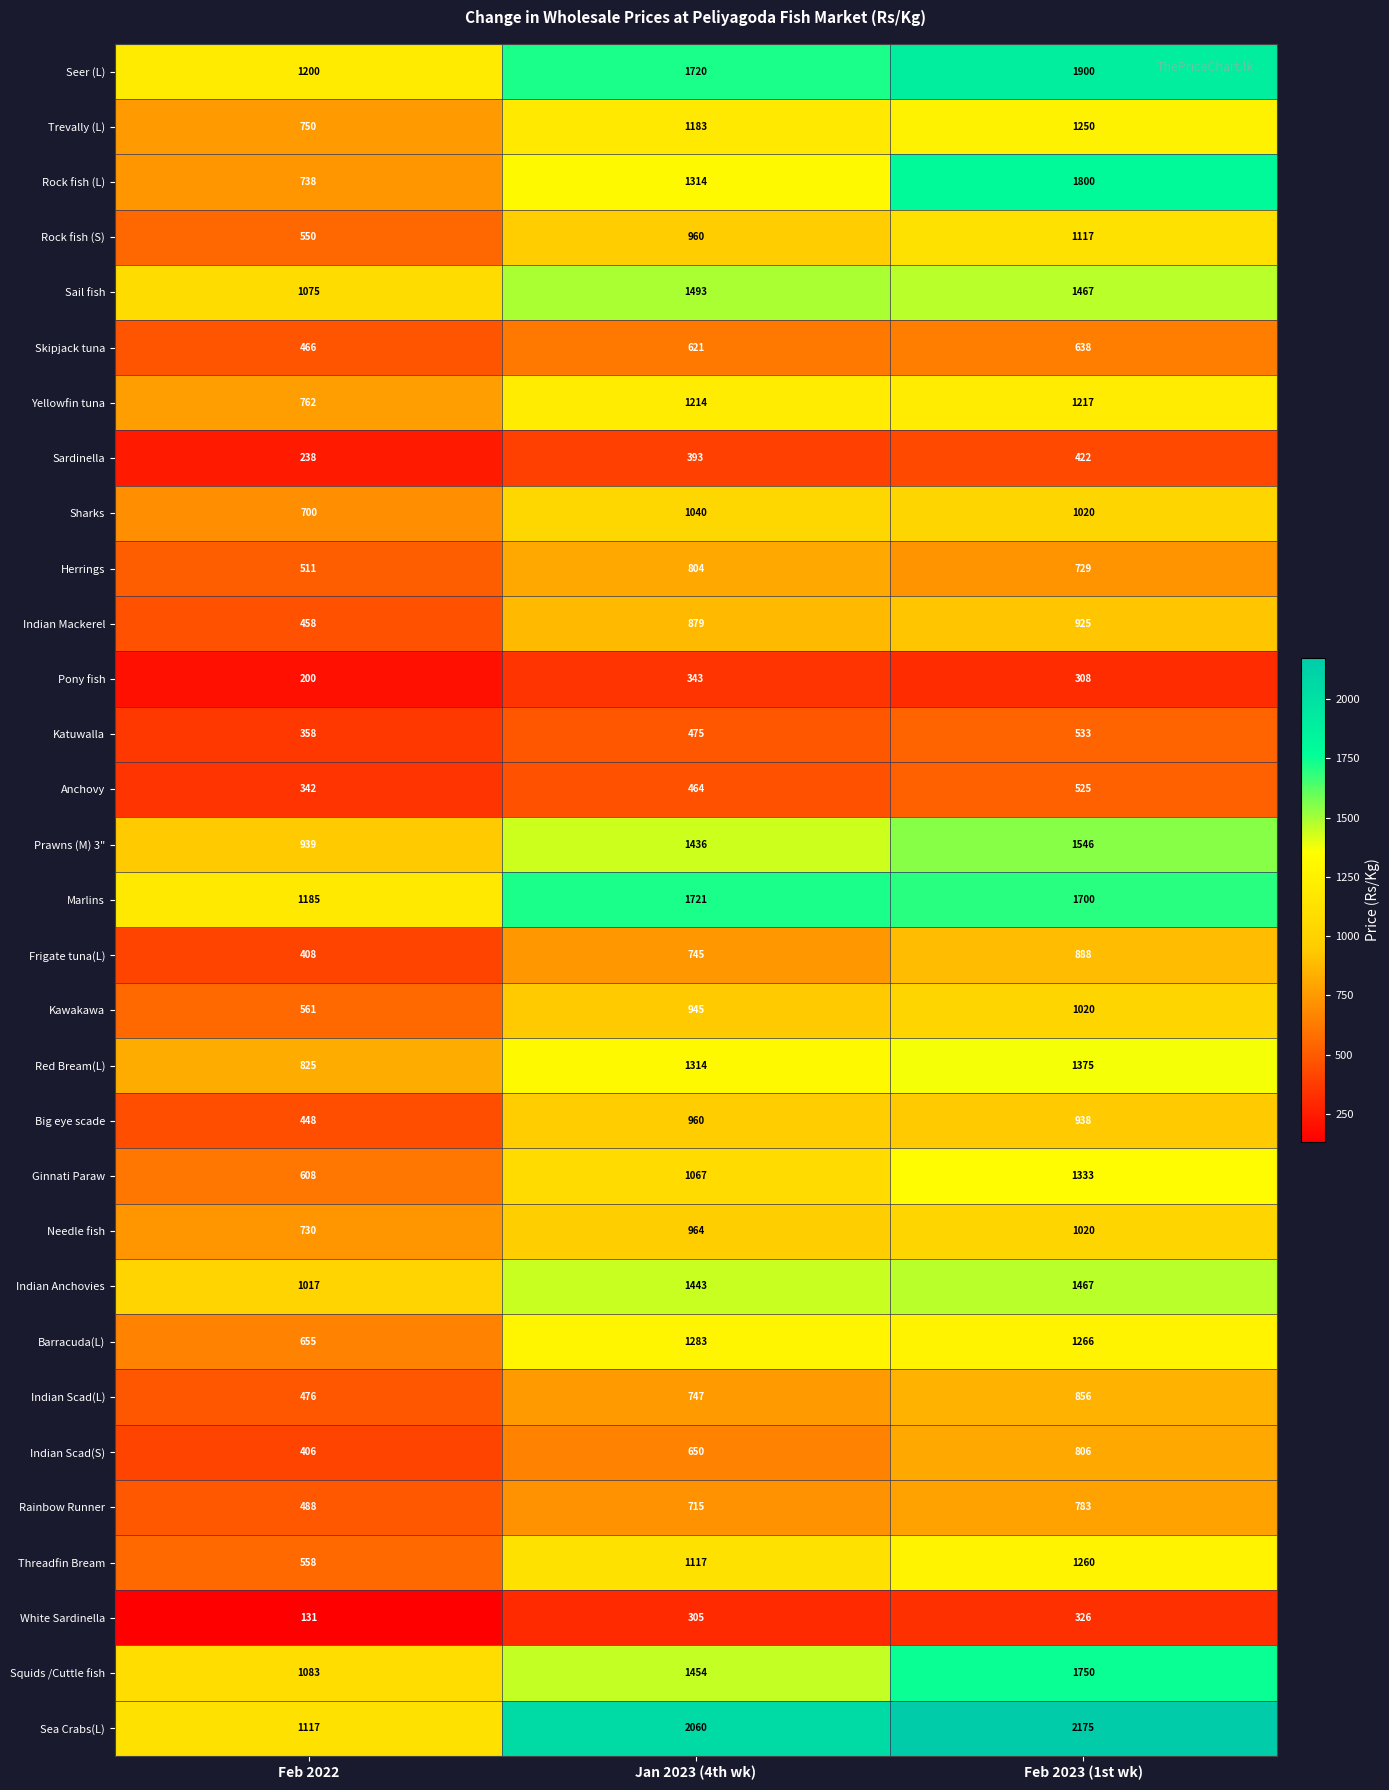

What is the maximum value for Herrings?

804